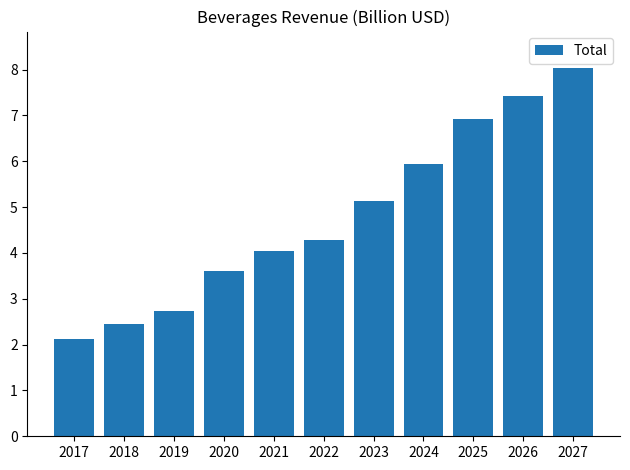

List the labels in order of value, smallest first.

2017, 2018, 2019, 2020, 2021, 2022, 2023, 2024, 2025, 2026, 2027